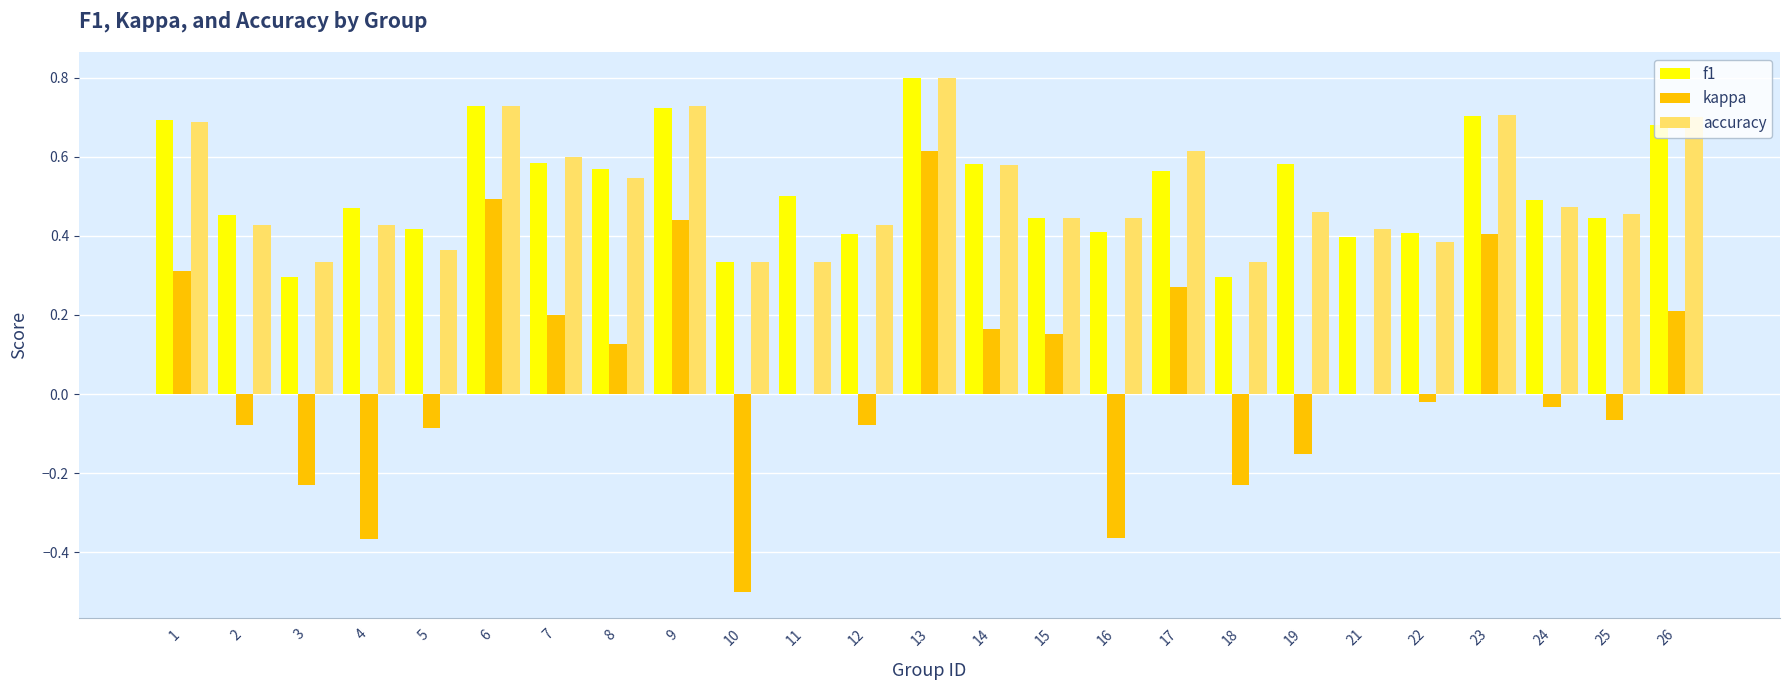

What are all the series names shown in the legend?

f1, kappa, accuracy